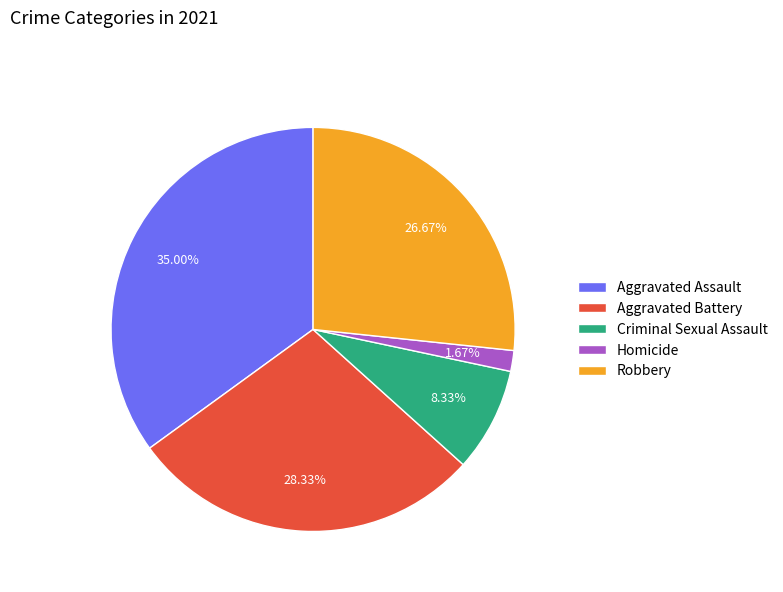

Rank the categories by value from highest to lowest.

Aggravated Assault, Aggravated Battery, Robbery, Criminal Sexual Assault, Homicide